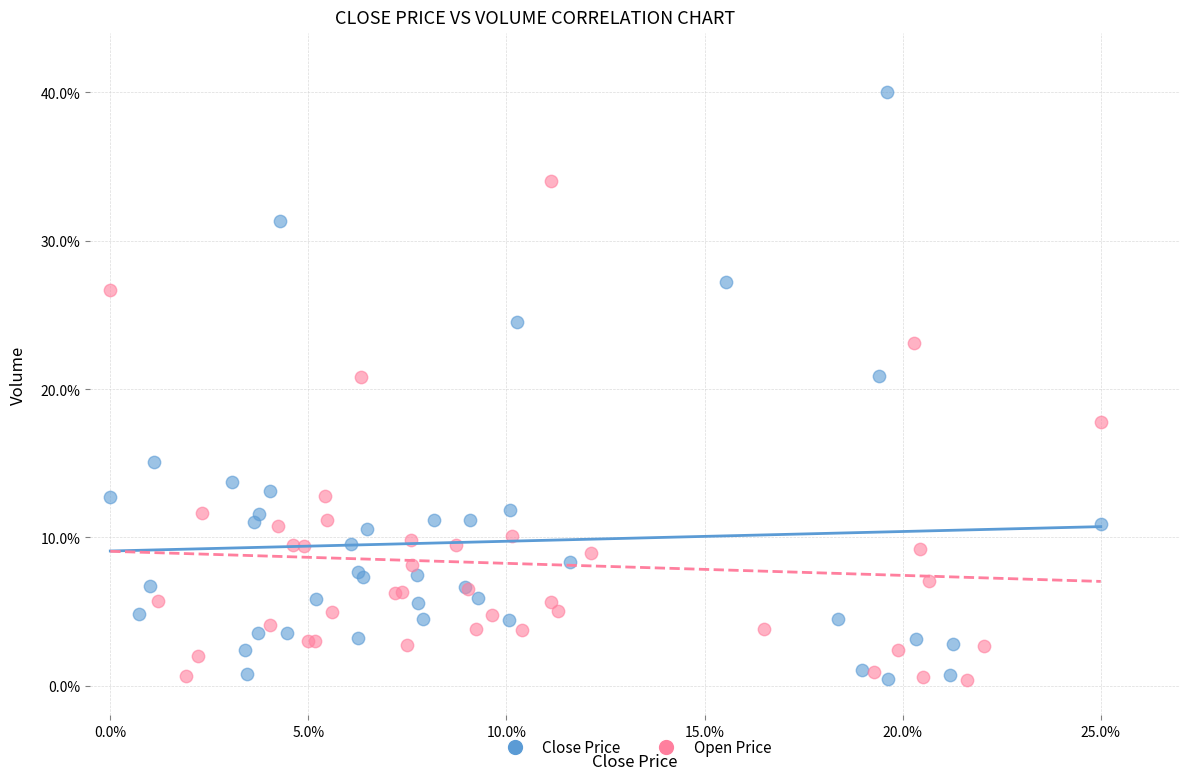

What are all the series names shown in the legend?

Close Price, Open Price